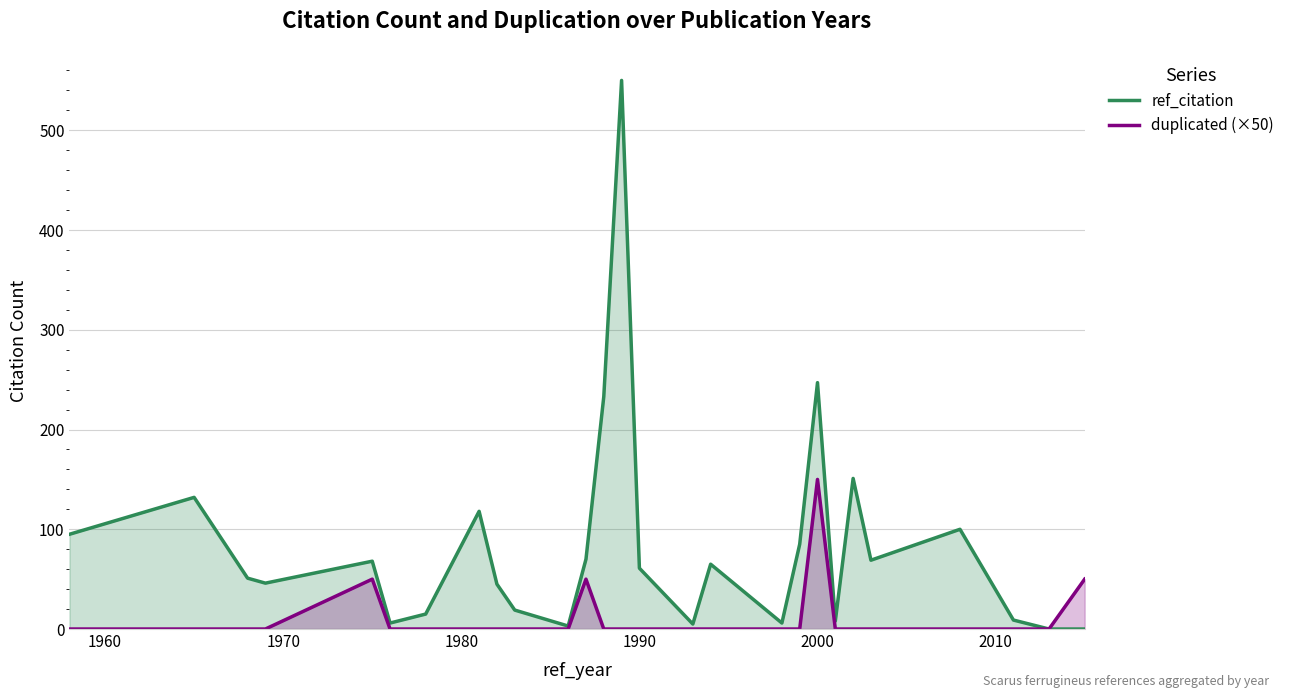

True or false: duplicated (×50) has a value of 150 at 2000.

True